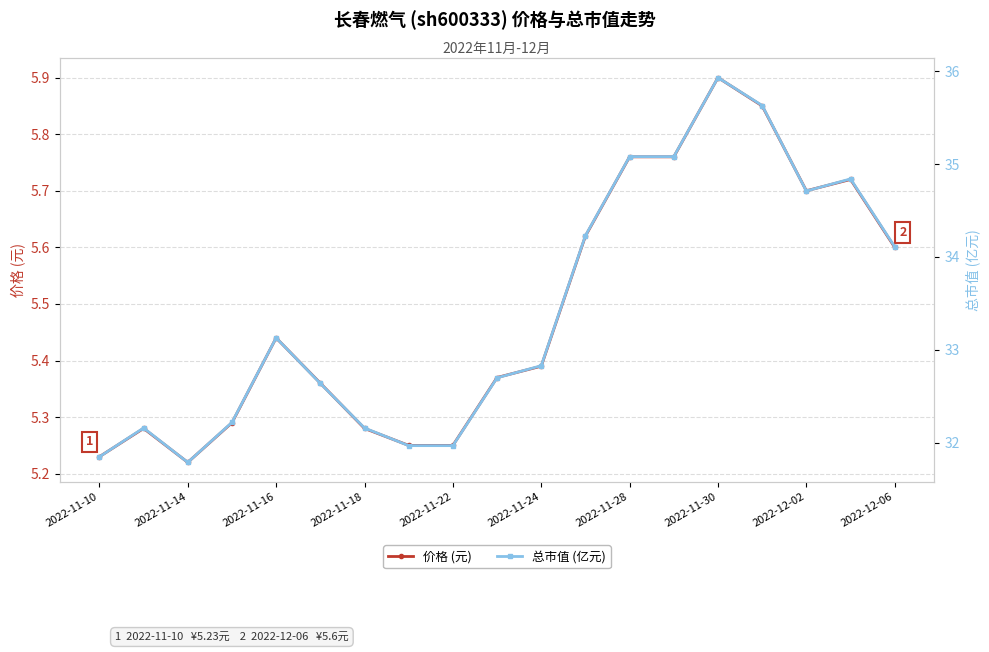

Where is the first local minimum for 价格 (元)?

2022-11-14